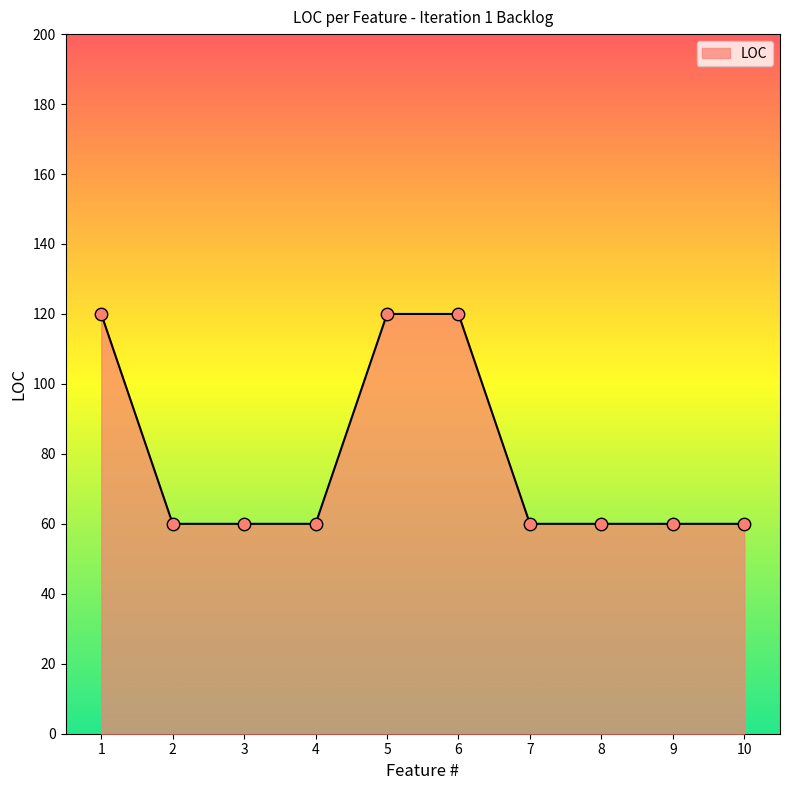

What is the change in value from 5 to 10?

-60